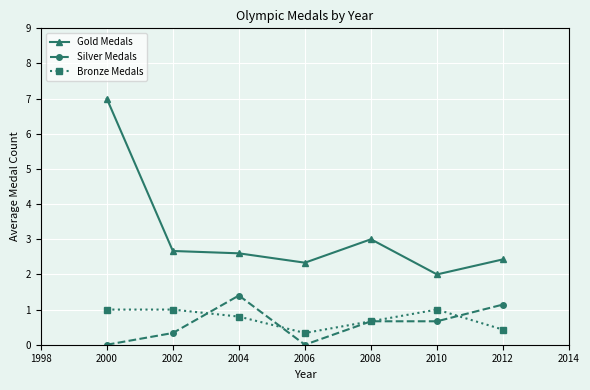

What is the total value across all series at 2006?

2.7